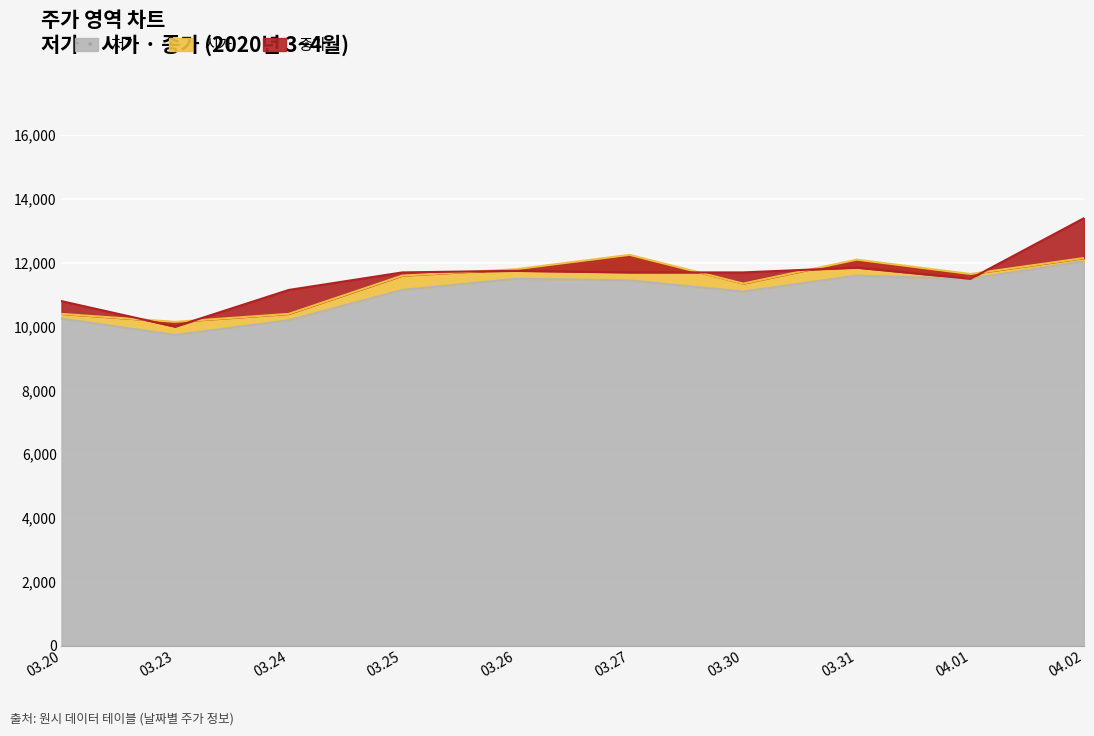

The value of 저가 at 03.20 is 10250. True or false?

True